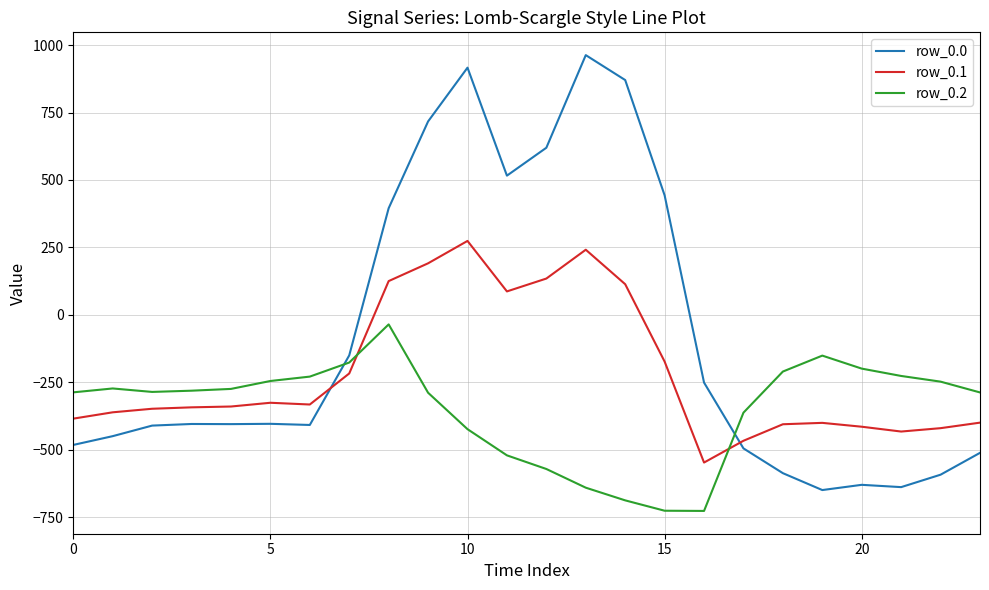

Which series has the largest total across all categories?

row_0.0